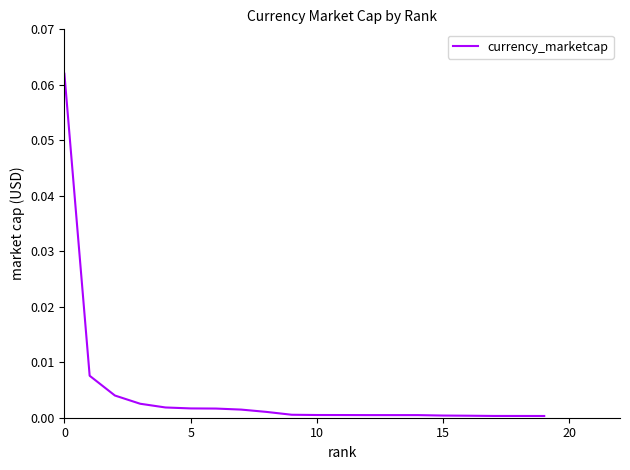

Is this an area chart (filled region under the line)?

No